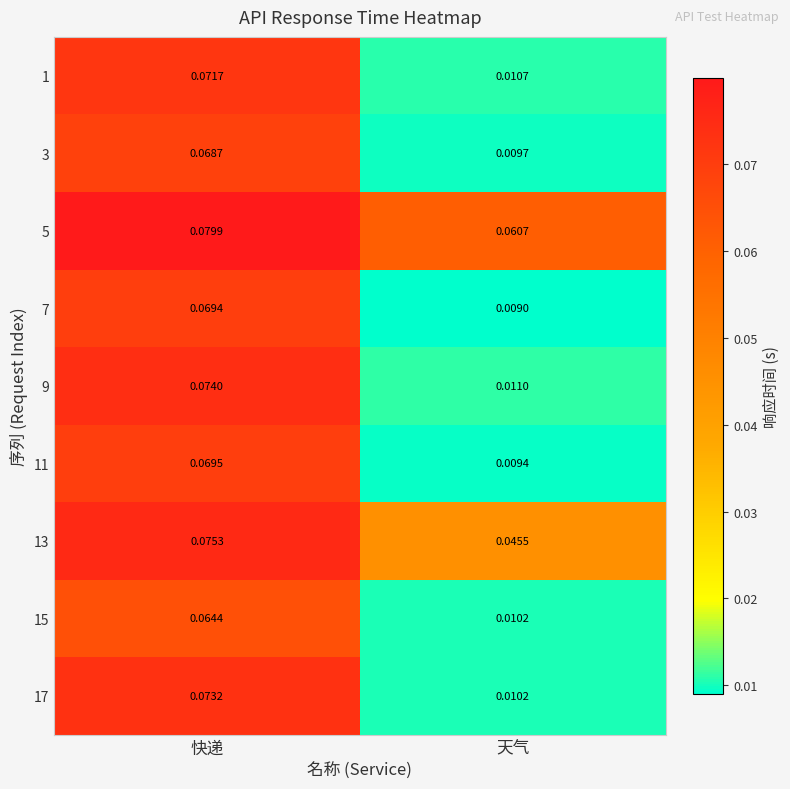

Which category has the lowest value across all series?

天气